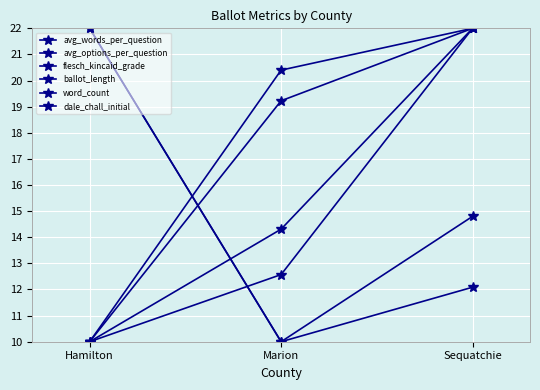

What is the value of the flesch_kincaid_grade point at the 2nd from the left?

12.6